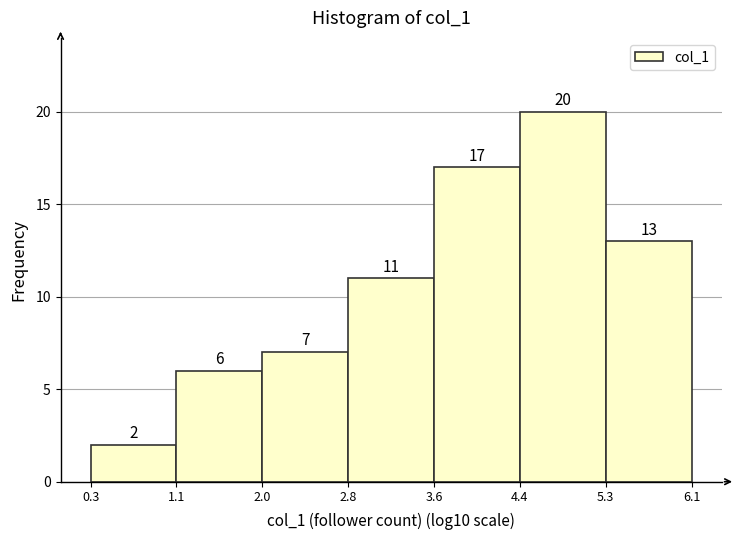

What is the height of the bar covering 4.4 to 5.3 on the x-axis?

20